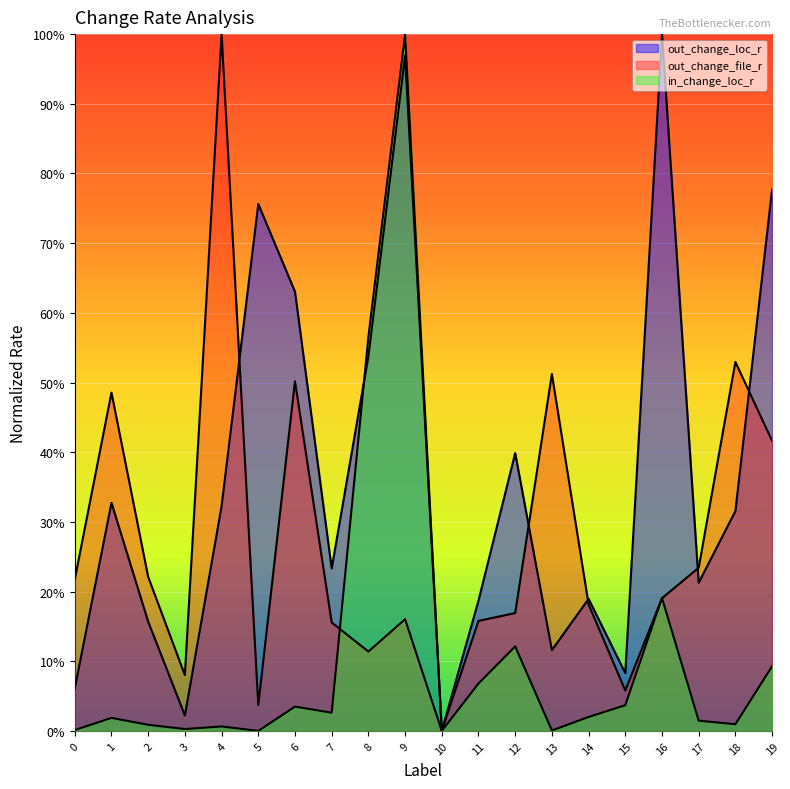

What is the greatest value displayed?

1.0